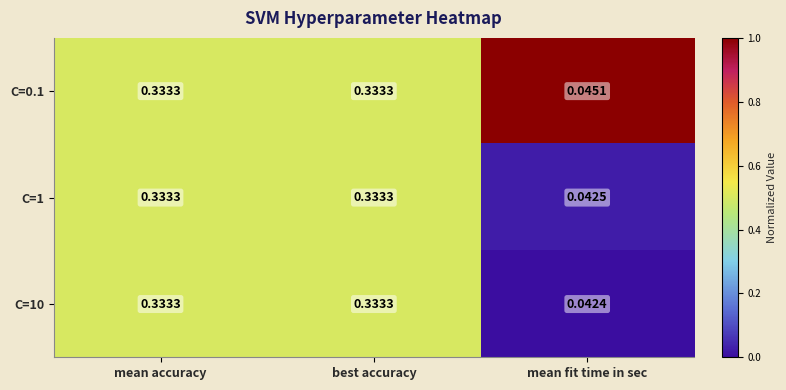

Which category has the lowest value in the C=1 series?

mean fit time in sec